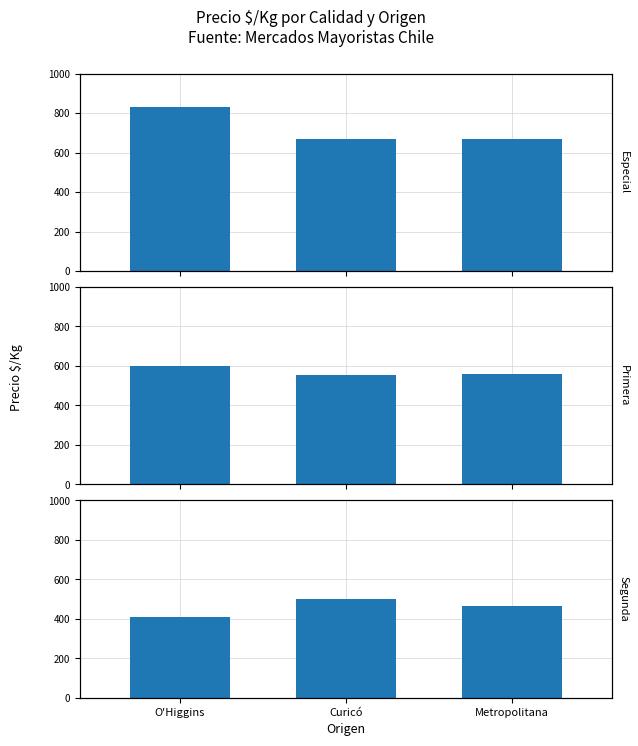

List the series in order of their overall mean, lowest first.

Segunda, Primera, Especial